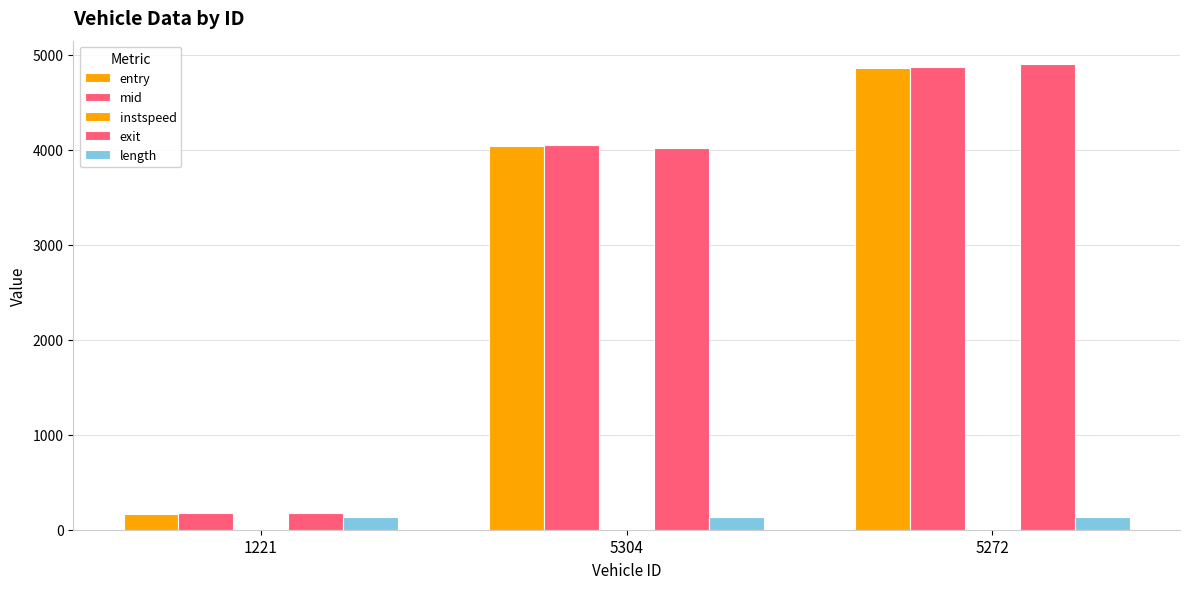

Which category has the lowest value across all series?

5304